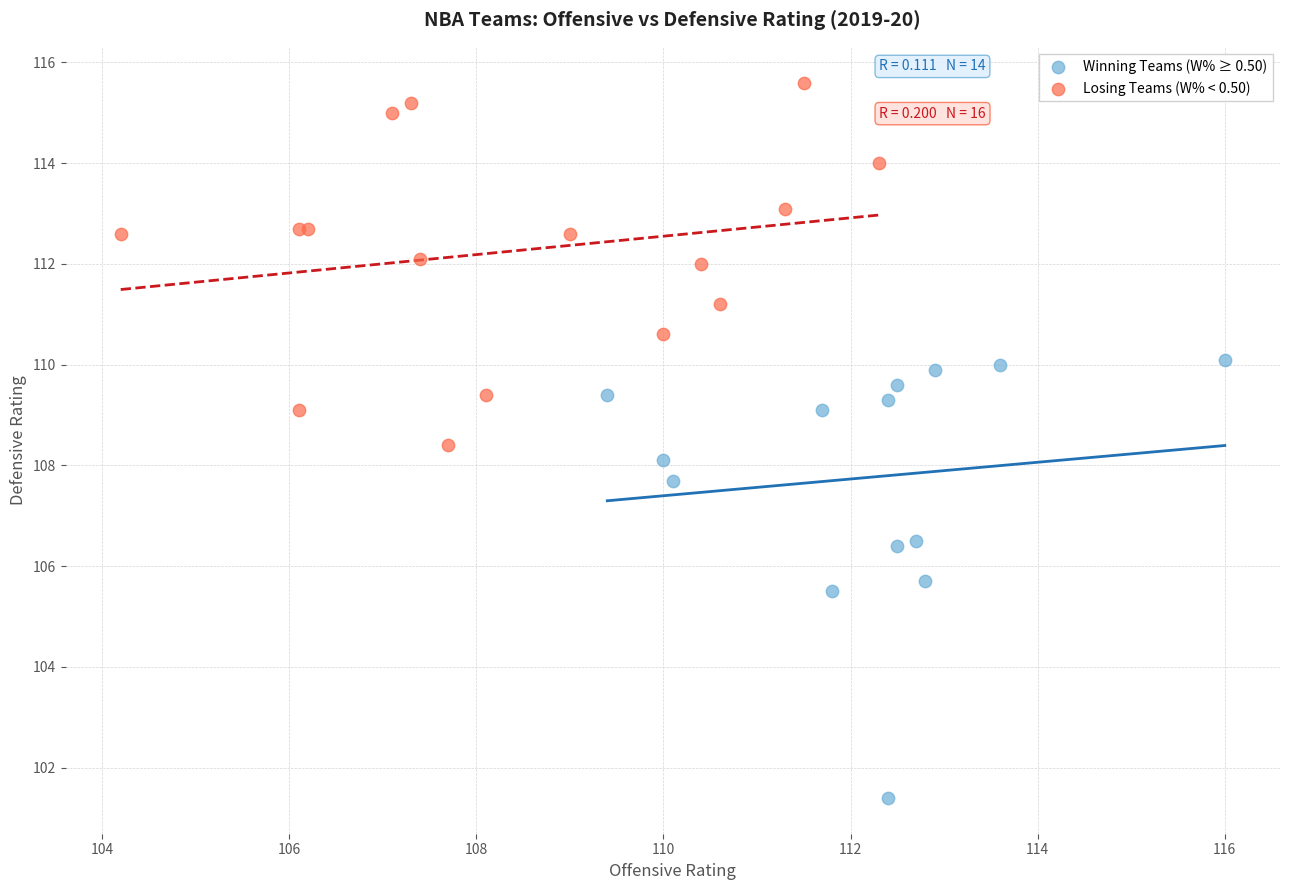

What are all the series names shown in the legend?

Winning Teams (W% ≥ 0.50), Losing Teams (W% < 0.50)